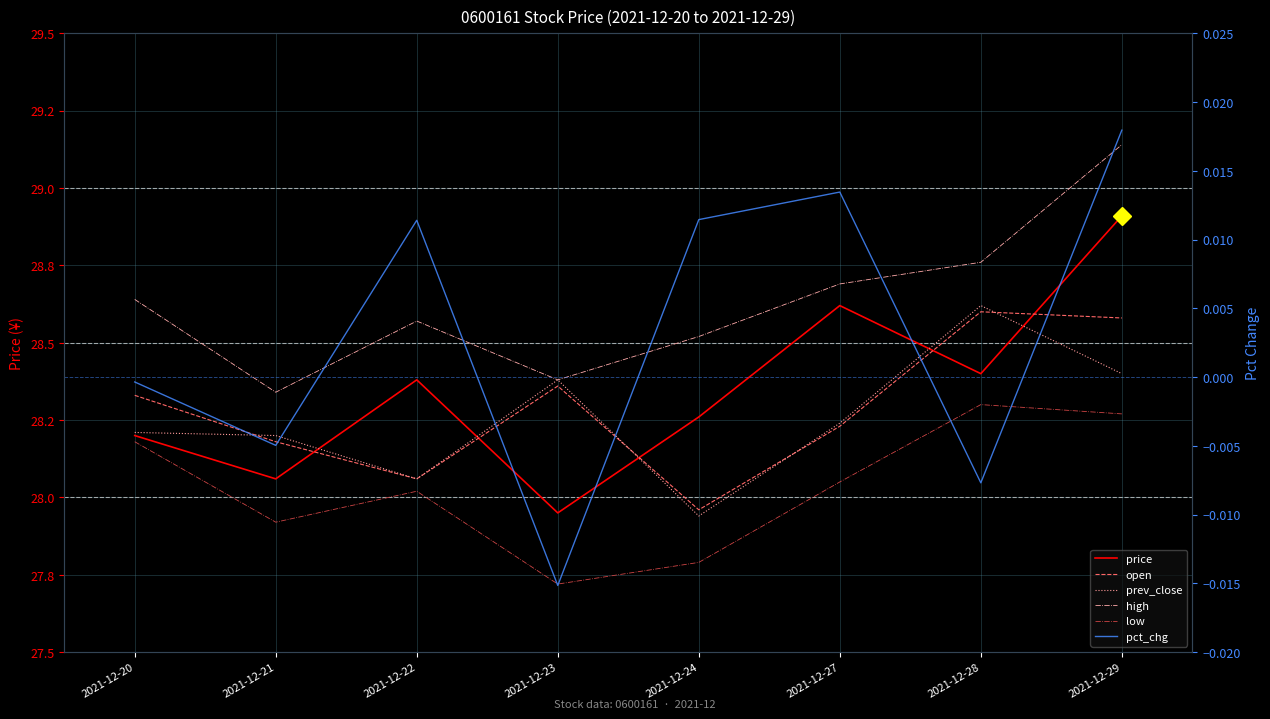

Where is the first local maximum for prev_close?

2021-12-23